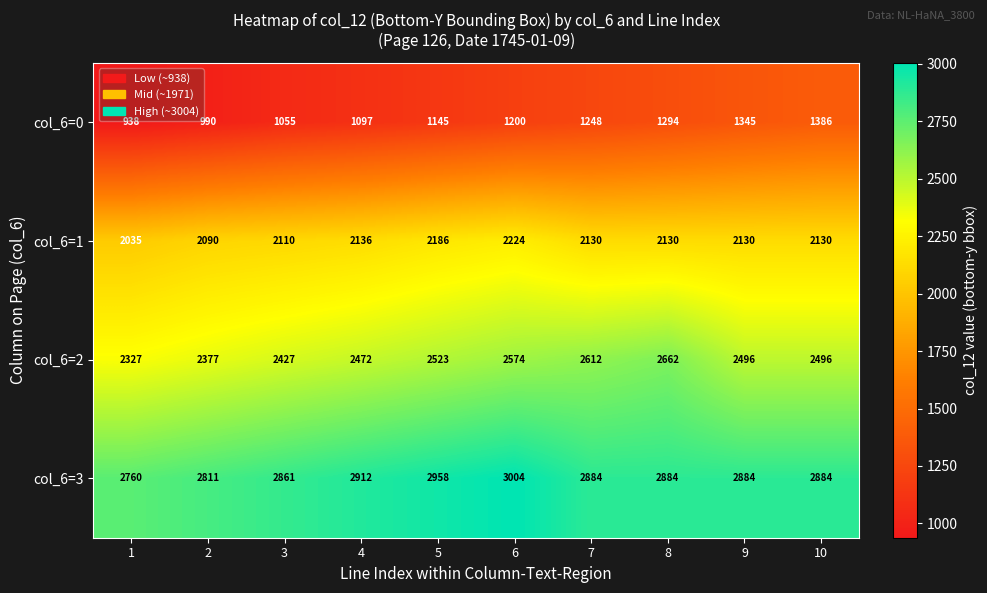

What is the approximate value of col_6=1 at 4?

2136